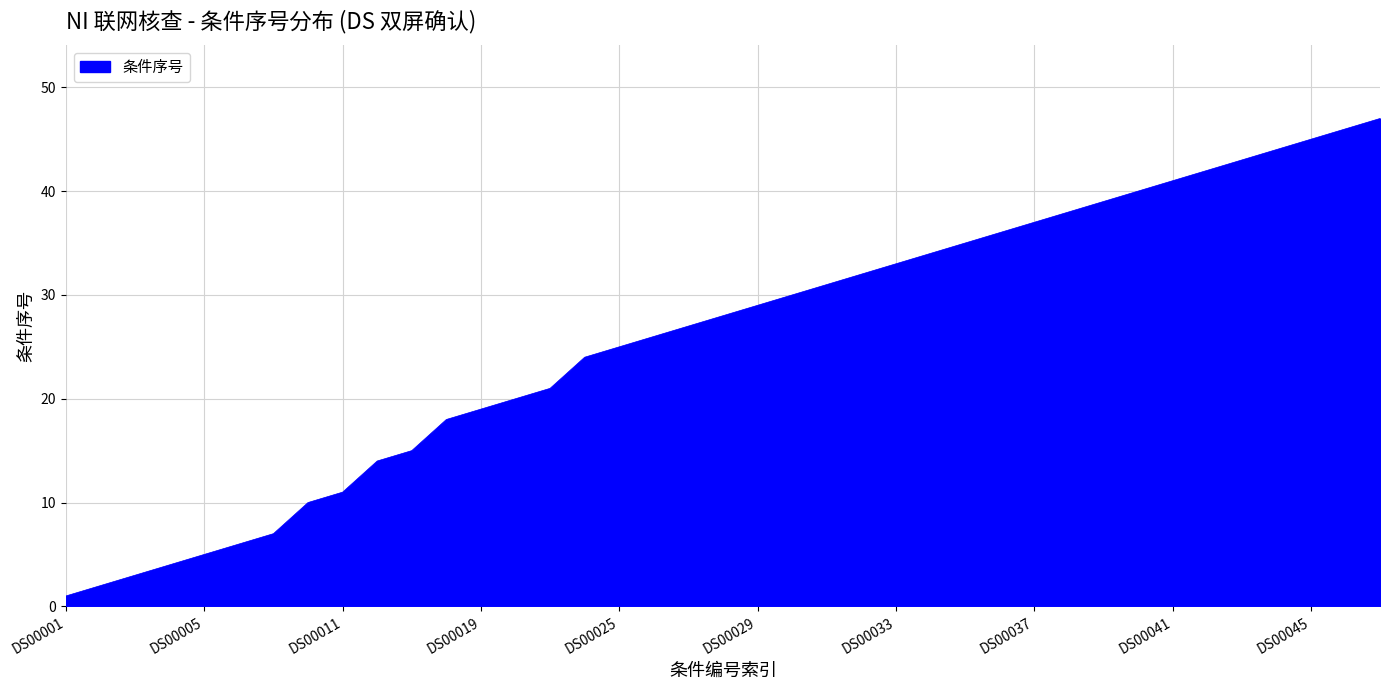

What is the greatest value displayed?

47